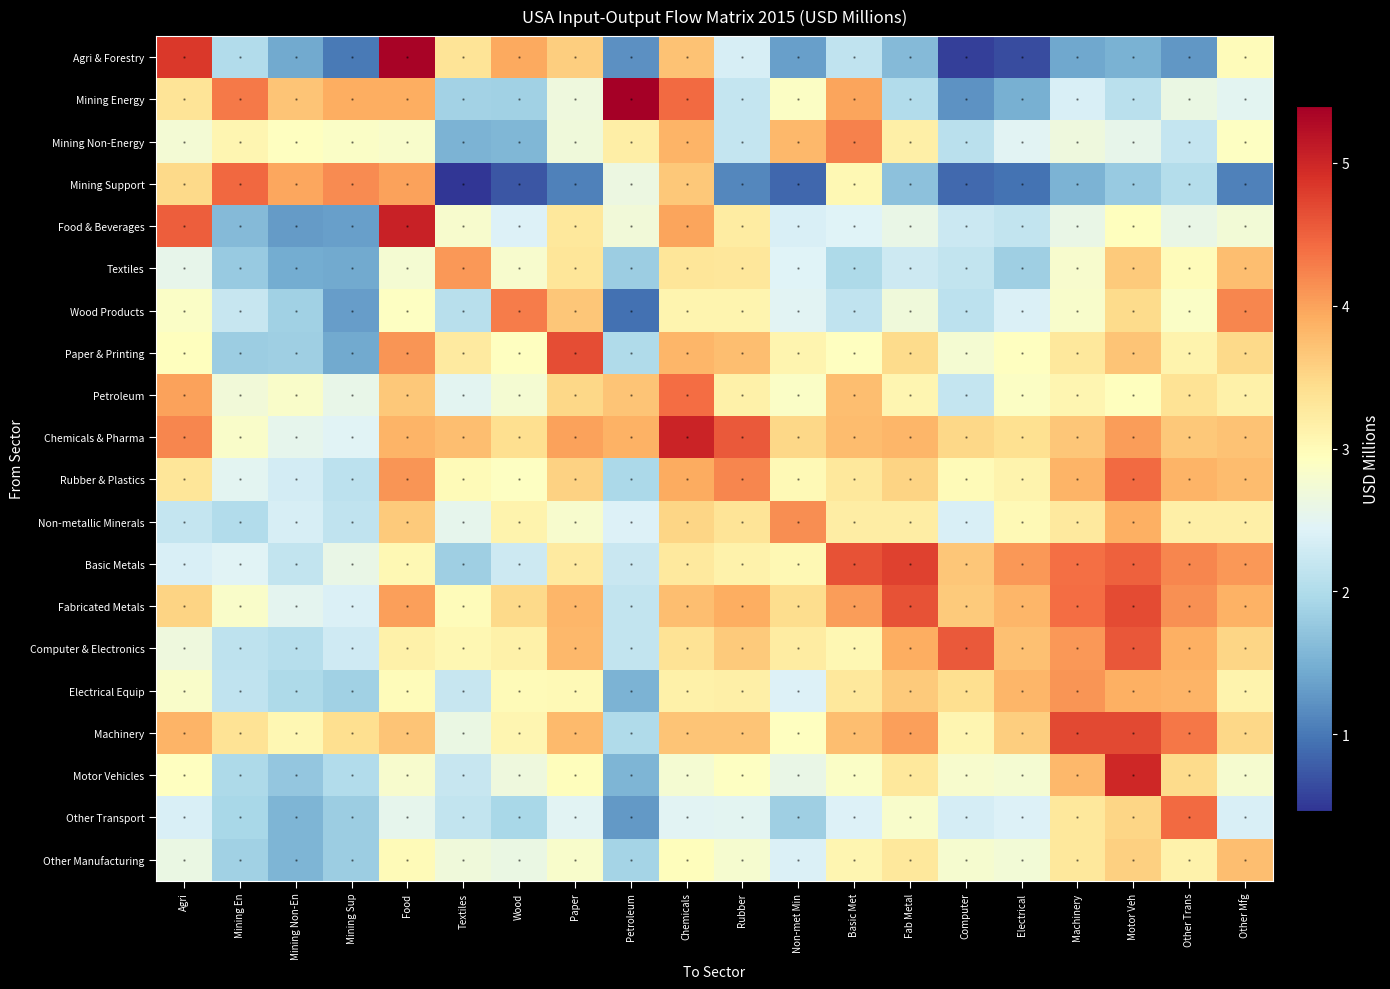

Reading left to right, extract all data points from this chart.

Agri & Forestry: Agri=4.8	Mining En=2.0	Mining Non-En=1.4	Mining Sup=1.0	Food=5.3	Textiles=3.3	Wood=3.9	Paper=3.6	Petroleum=1.2	Chemicals=3.7	Rubber=2.4	Non-met Min=1.3	Basic Met=2.1	Fab Metal=1.6	Computer=0.5	Electrical=0.6	Machinery=1.4	Motor Veh=1.5	Other Trans=1.3	Other Mfg=3.0
Mining Energy: Agri=3.3	Mining En=4.3	Mining Non-En=3.7	Mining Sup=3.9	Food=3.9	Textiles=1.9	Wood=1.9	Paper=2.7	Petroleum=5.4	Chemicals=4.4	Rubber=2.2	Non-met Min=2.9	Basic Met=4.0	Fab Metal=2.0	Computer=1.2	Electrical=1.5	Machinery=2.4	Motor Veh=2.1	Other Trans=2.6	Other Mfg=2.5
Mining Non-Energy: Agri=2.7	Mining En=3.1	Mining Non-En=2.9	Mining Sup=2.9	Food=2.8	Textiles=1.5	Wood=1.6	Paper=2.7	Petroleum=3.2	Chemicals=3.9	Rubber=2.2	Non-met Min=3.8	Basic Met=4.3	Fab Metal=3.2	Computer=2.1	Electrical=2.5	Machinery=2.7	Motor Veh=2.5	Other Trans=2.2	Other Mfg=2.9
Mining Support: Agri=3.5	Mining En=4.4	Mining Non-En=4.0	Mining Sup=4.2	Food=4.0	Textiles=0.5	Wood=0.7	Paper=1.1	Petroleum=2.6	Chemicals=3.6	Rubber=1.1	Non-met Min=0.9	Basic Met=3.0	Fab Metal=1.7	Computer=0.9	Electrical=1.0	Machinery=1.5	Motor Veh=1.8	Other Trans=2.0	Other Mfg=1.1
Food & Beverages: Agri=4.5	Mining En=1.6	Mining Non-En=1.3	Mining Sup=1.3	Food=5.0	Textiles=2.8	Wood=2.4	Paper=3.3	Petroleum=2.7	Chemicals=4.0	Rubber=3.2	Non-met Min=2.4	Basic Met=2.4	Fab Metal=2.6	Computer=2.3	Electrical=2.2	Machinery=2.6	Motor Veh=2.9	Other Trans=2.6	Other Mfg=2.7
Textiles: Agri=2.6	Mining En=1.8	Mining Non-En=1.5	Mining Sup=1.4	Food=2.8	Textiles=4.1	Wood=2.8	Paper=3.3	Petroleum=1.8	Chemicals=3.3	Rubber=3.3	Non-met Min=2.4	Basic Met=2.0	Fab Metal=2.3	Computer=2.2	Electrical=1.9	Machinery=2.8	Motor Veh=3.6	Other Trans=3.0	Other Mfg=3.7
Wood Products: Agri=2.9	Mining En=2.2	Mining Non-En=1.9	Mining Sup=1.3	Food=2.9	Textiles=2.1	Wood=4.3	Paper=3.7	Petroleum=0.9	Chemicals=3.1	Rubber=3.1	Non-met Min=2.5	Basic Met=2.2	Fab Metal=2.7	Computer=2.1	Electrical=2.4	Machinery=2.8	Motor Veh=3.5	Other Trans=2.9	Other Mfg=4.2
Paper & Printing: Agri=2.9	Mining En=1.8	Mining Non-En=1.9	Mining Sup=1.4	Food=4.1	Textiles=3.3	Wood=2.9	Paper=4.7	Petroleum=2.0	Chemicals=3.8	Rubber=3.7	Non-met Min=3.1	Basic Met=2.9	Fab Metal=3.5	Computer=2.8	Electrical=2.9	Machinery=3.3	Motor Veh=3.7	Other Trans=3.1	Other Mfg=3.5
Petroleum: Agri=4.0	Mining En=2.7	Mining Non-En=2.8	Mining Sup=2.6	Food=3.7	Textiles=2.5	Wood=2.8	Paper=3.5	Petroleum=3.7	Chemicals=4.4	Rubber=3.2	Non-met Min=2.9	Basic Met=3.7	Fab Metal=3.1	Computer=2.2	Electrical=2.9	Machinery=3.1	Motor Veh=2.9	Other Trans=3.4	Other Mfg=3.2
Chemicals & Pharma: Agri=4.2	Mining En=2.8	Mining Non-En=2.5	Mining Sup=2.5	Food=3.9	Textiles=3.8	Wood=3.4	Paper=4.0	Petroleum=3.9	Chemicals=5.0	Rubber=4.6	Non-met Min=3.5	Basic Met=3.8	Fab Metal=3.8	Computer=3.5	Electrical=3.4	Machinery=3.7	Motor Veh=4.0	Other Trans=3.7	Other Mfg=3.7
Rubber & Plastics: Agri=3.3	Mining En=2.5	Mining Non-En=2.3	Mining Sup=2.1	Food=4.1	Textiles=3.0	Wood=2.9	Paper=3.6	Petroleum=2.0	Chemicals=3.9	Rubber=4.2	Non-met Min=3.0	Basic Met=3.3	Fab Metal=3.5	Computer=3.0	Electrical=3.1	Machinery=3.9	Motor Veh=4.4	Other Trans=3.9	Other Mfg=3.8
Non-metallic Minerals: Agri=2.2	Mining En=2.0	Mining Non-En=2.4	Mining Sup=2.2	Food=3.6	Textiles=2.5	Wood=3.1	Paper=2.8	Petroleum=2.4	Chemicals=3.5	Rubber=3.3	Non-met Min=4.2	Basic Met=3.2	Fab Metal=3.2	Computer=2.4	Electrical=3.0	Machinery=3.3	Motor Veh=3.9	Other Trans=3.2	Other Mfg=3.2
Basic Metals: Agri=2.4	Mining En=2.5	Mining Non-En=2.2	Mining Sup=2.6	Food=3.0	Textiles=1.8	Wood=2.3	Paper=3.2	Petroleum=2.2	Chemicals=3.3	Rubber=3.1	Non-met Min=3.0	Basic Met=4.6	Fab Metal=4.8	Computer=3.7	Electrical=4.1	Machinery=4.4	Motor Veh=4.5	Other Trans=4.2	Other Mfg=4.1
Fabricated Metals: Agri=3.5	Mining En=2.8	Mining Non-En=2.5	Mining Sup=2.4	Food=4.0	Textiles=3.0	Wood=3.5	Paper=3.8	Petroleum=2.2	Chemicals=3.7	Rubber=3.9	Non-met Min=3.4	Basic Met=4.0	Fab Metal=4.6	Computer=3.6	Electrical=3.8	Machinery=4.4	Motor Veh=4.7	Other Trans=4.1	Other Mfg=3.9
Computer & Electronics: Agri=2.7	Mining En=2.1	Mining Non-En=2.0	Mining Sup=2.3	Food=3.1	Textiles=3.0	Wood=3.2	Paper=3.8	Petroleum=2.2	Chemicals=3.4	Rubber=3.6	Non-met Min=3.2	Basic Met=3.1	Fab Metal=3.9	Computer=4.6	Electrical=3.7	Machinery=4.1	Motor Veh=4.6	Other Trans=3.9	Other Mfg=3.5
Electrical Equip: Agri=2.8	Mining En=2.2	Mining Non-En=2.0	Mining Sup=1.9	Food=3.0	Textiles=2.2	Wood=3.0	Paper=3.0	Petroleum=1.5	Chemicals=3.1	Rubber=3.2	Non-met Min=2.4	Basic Met=3.3	Fab Metal=3.6	Computer=3.4	Electrical=3.8	Machinery=4.1	Motor Veh=3.9	Other Trans=3.8	Other Mfg=3.1
Machinery: Agri=3.9	Mining En=3.4	Mining Non-En=3.1	Mining Sup=3.4	Food=3.7	Textiles=2.6	Wood=3.1	Paper=3.8	Petroleum=2.0	Chemicals=3.7	Rubber=3.7	Non-met Min=2.9	Basic Met=3.8	Fab Metal=4.0	Computer=3.1	Electrical=3.6	Machinery=4.7	Motor Veh=4.7	Other Trans=4.3	Other Mfg=3.5
Motor Vehicles: Agri=2.9	Mining En=2.0	Mining Non-En=1.7	Mining Sup=2.0	Food=2.8	Textiles=2.2	Wood=2.7	Paper=3.0	Petroleum=1.6	Chemicals=2.8	Rubber=2.9	Non-met Min=2.6	Basic Met=2.9	Fab Metal=3.3	Computer=2.8	Electrical=2.8	Machinery=3.8	Motor Veh=5.0	Other Trans=3.5	Other Mfg=2.8
Other Transport: Agri=2.4	Mining En=1.9	Mining Non-En=1.6	Mining Sup=1.8	Food=2.5	Textiles=2.2	Wood=1.9	Paper=2.5	Petroleum=1.3	Chemicals=2.5	Rubber=2.5	Non-met Min=1.8	Basic Met=2.4	Fab Metal=2.8	Computer=2.3	Electrical=2.4	Machinery=3.3	Motor Veh=3.5	Other Trans=4.4	Other Mfg=2.4
Other Manufacturing: Agri=2.6	Mining En=1.9	Mining Non-En=1.6	Mining Sup=1.8	Food=3.0	Textiles=2.7	Wood=2.6	Paper=2.8	Petroleum=1.9	Chemicals=3.0	Rubber=2.8	Non-met Min=2.4	Basic Met=3.1	Fab Metal=3.3	Computer=2.8	Electrical=2.7	Machinery=3.3	Motor Veh=3.6	Other Trans=3.1	Other Mfg=3.8